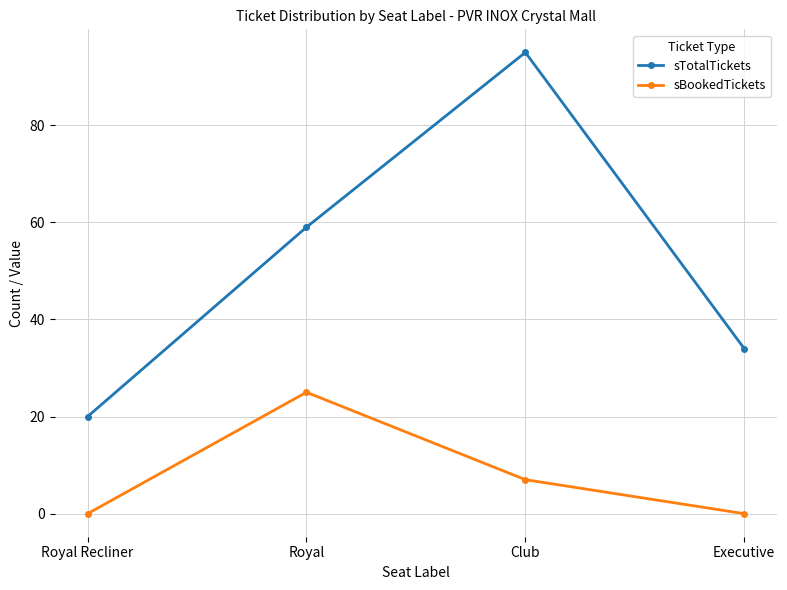

What is the approximate value of sTotalTickets at Royal Recliner, to the nearest 10?

20